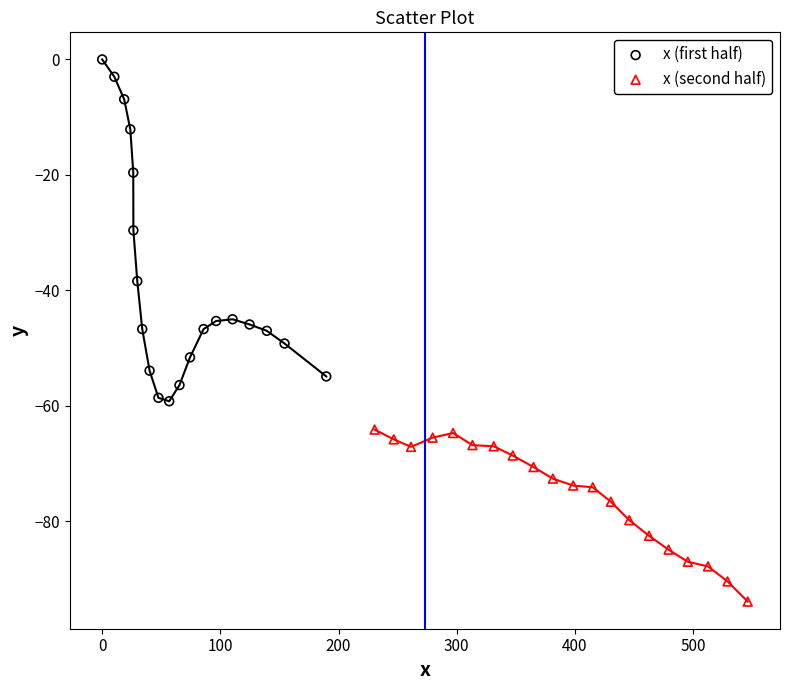

Which series reaches the maximum Y coordinate?

x (first half)